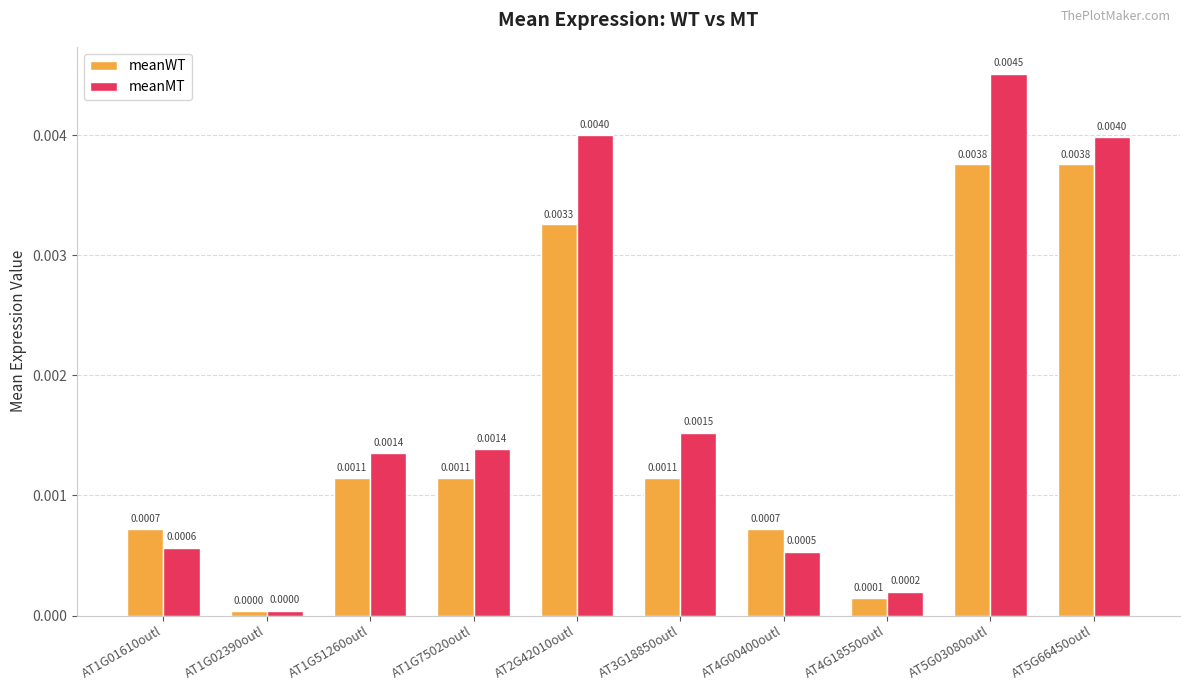

What are all the series names shown in the legend?

meanWT, meanMT